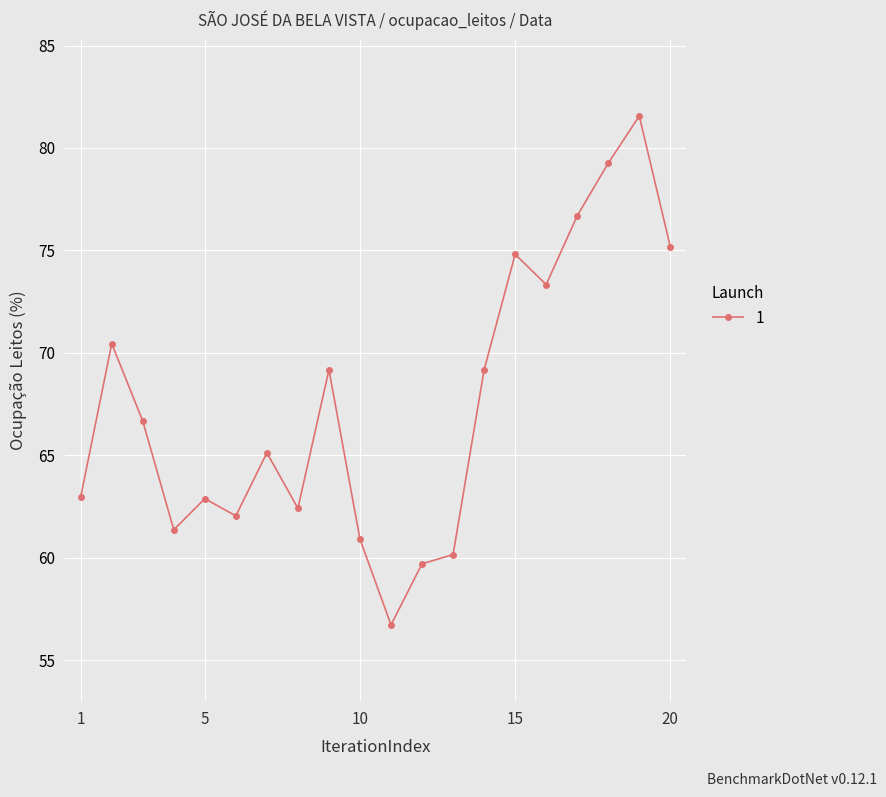

True or false: the data has more than 0 interior local peaks.

True